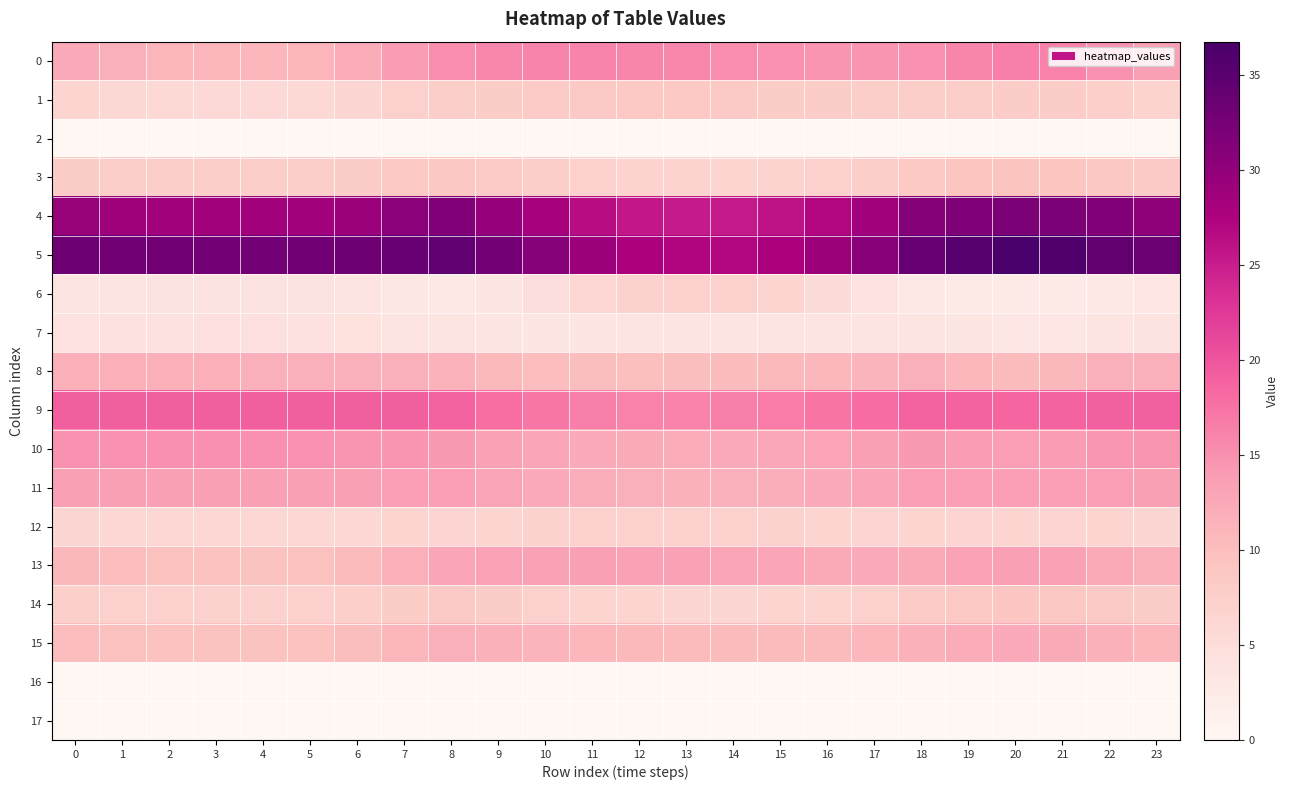

Between 7 and 21, which series saw the biggest shift?

row_5